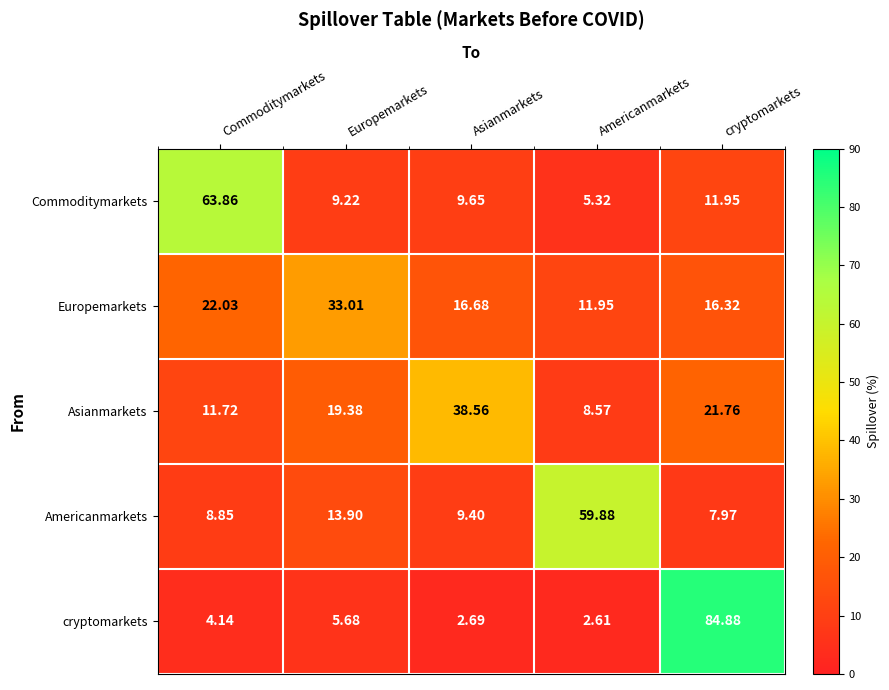

Where does the Americanmarkets series first go above 9?

Europemarkets